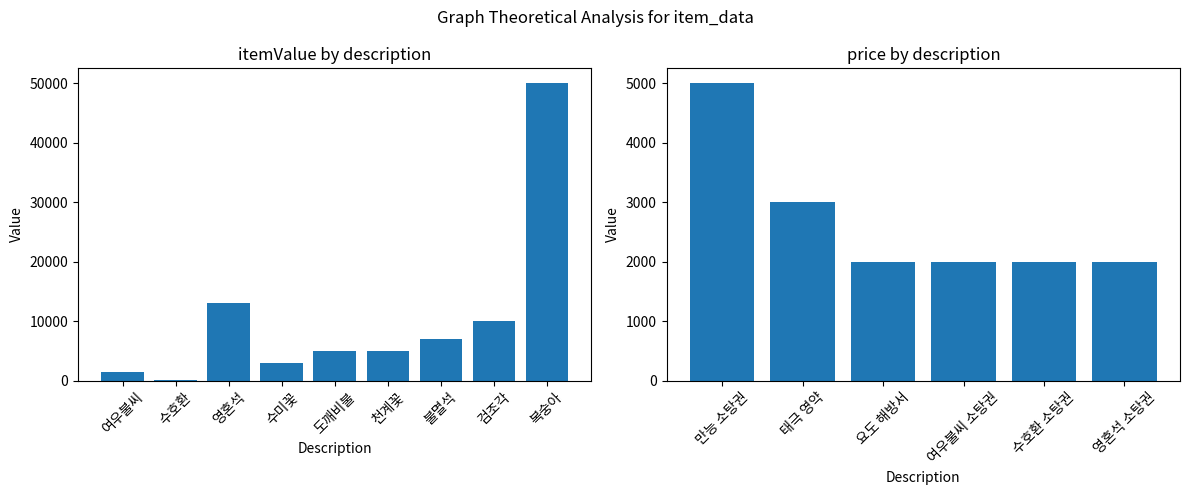

Where is itemValue nearest to the value 25005?

영혼석